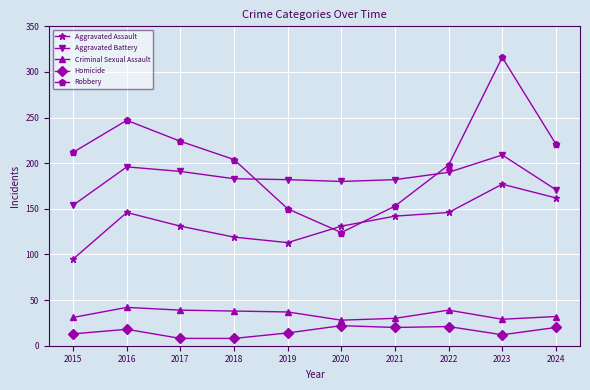

At which category does Aggravated Assault reach its first local peak?

2016